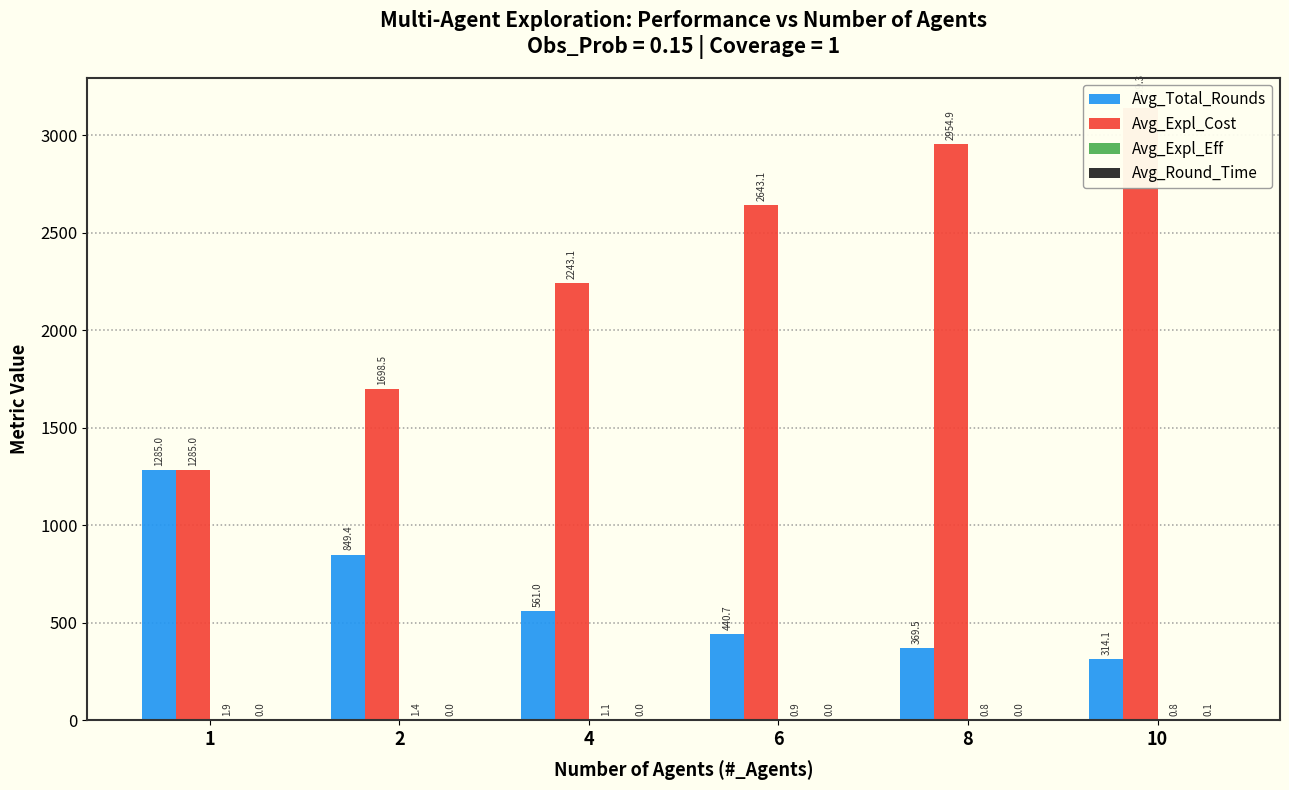

Reading right to left, what are all the values shown in this chart?

Avg_Total_Rounds: 10=314.1	8=369.5	6=440.7	4=561.0	2=849.4	1=1285.0
Avg_Expl_Cost: 10=3139.3	8=2954.9	6=2643.1	4=2243.1	2=1698.5	1=1285.0
Avg_Expl_Eff: 10=0.8	8=0.8	6=0.9	4=1.1	2=1.4	1=1.9
Avg_Round_Time: 10=0.1	8=0.0	6=0.0	4=0.0	2=0.0	1=0.0